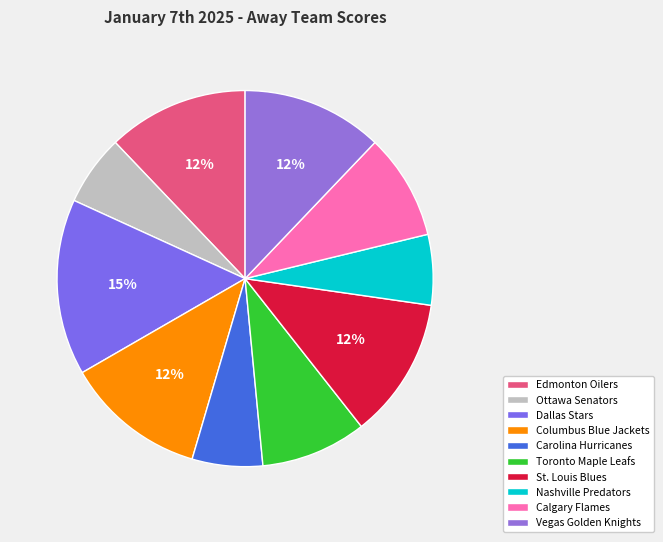

What portion of the pie excludes Vegas Golden Knights?

87.9%